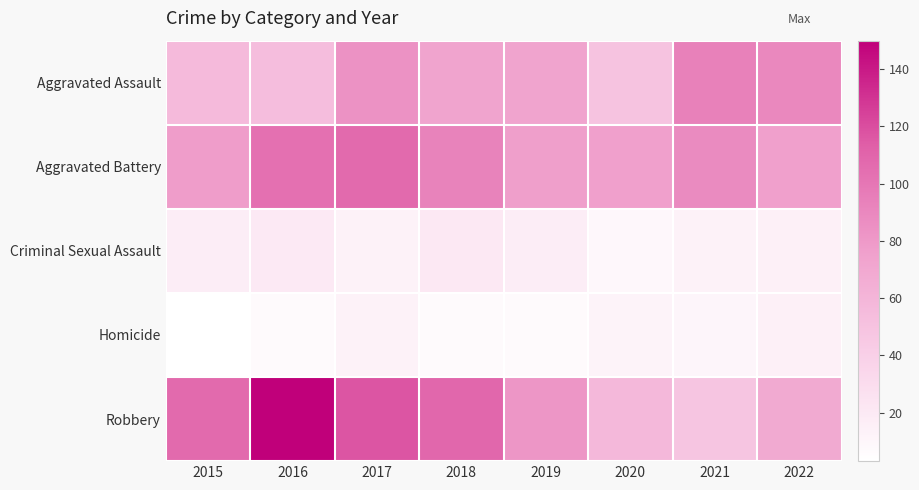

How many categories are shown in the chart?

8